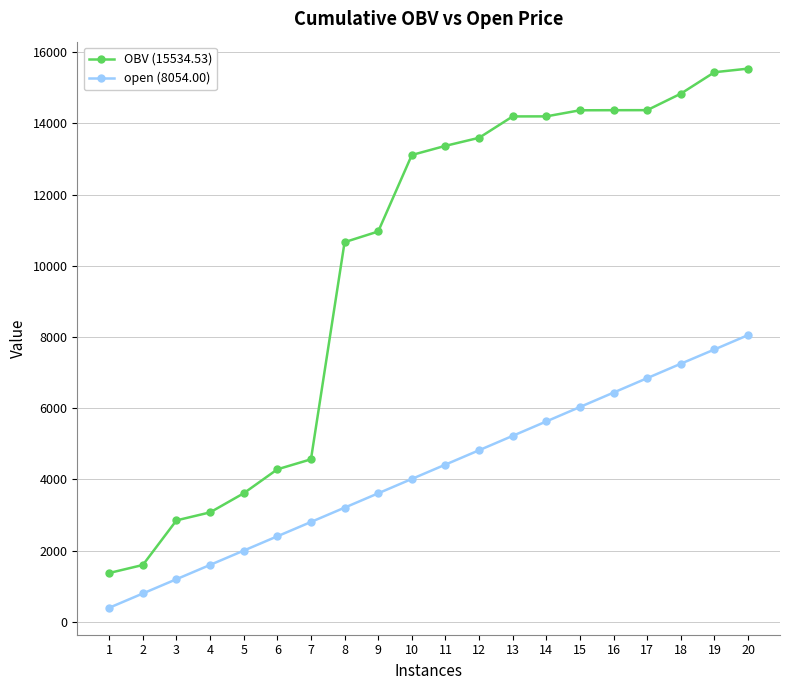

Which category has the highest value in the open (8054.00) series?

20